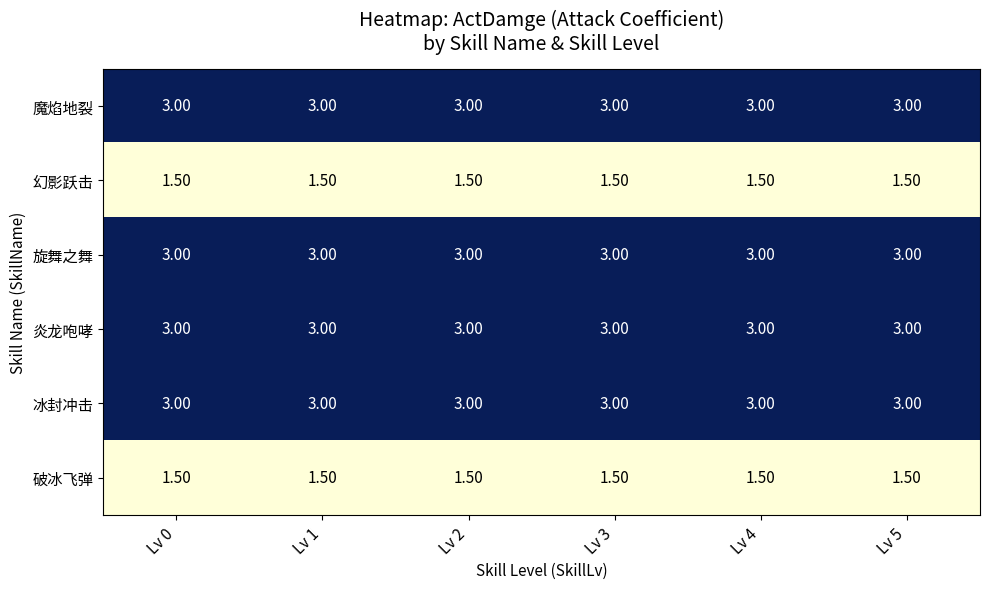

At how many categories does at least one series exceed 2?

6